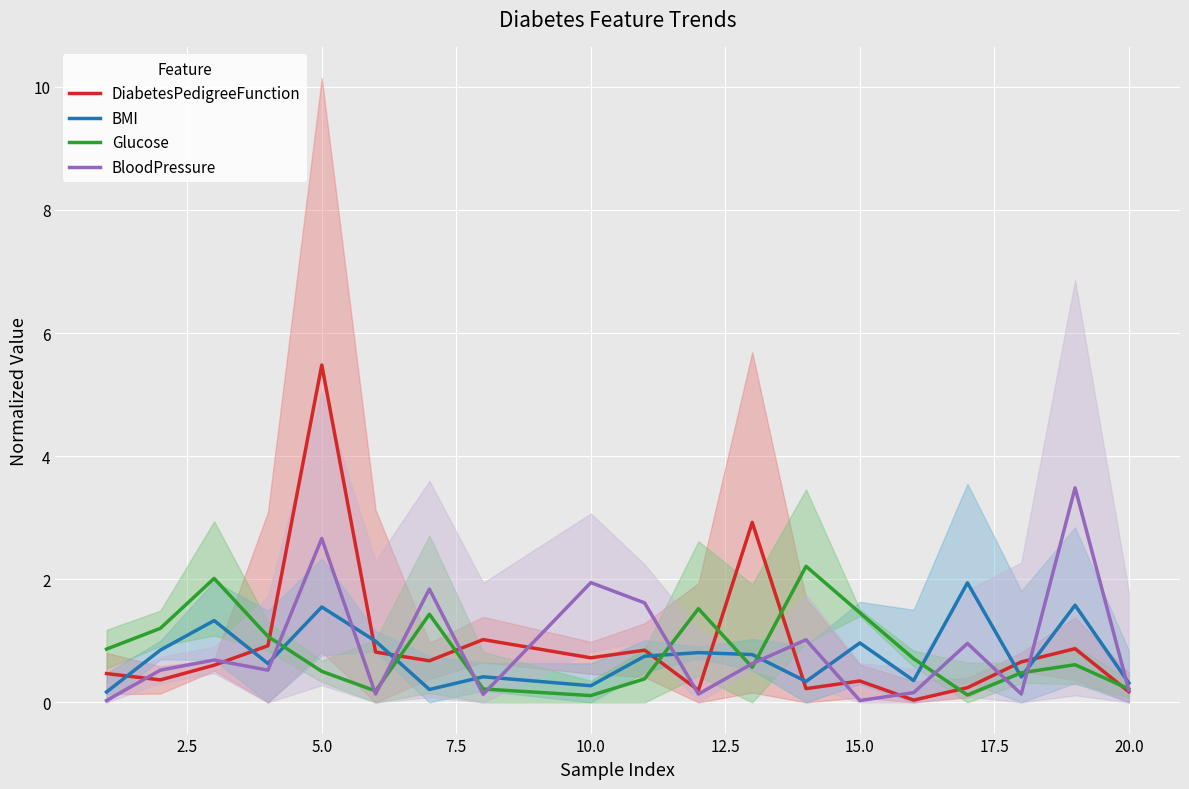

What is the maximum value for BMI?

1.9